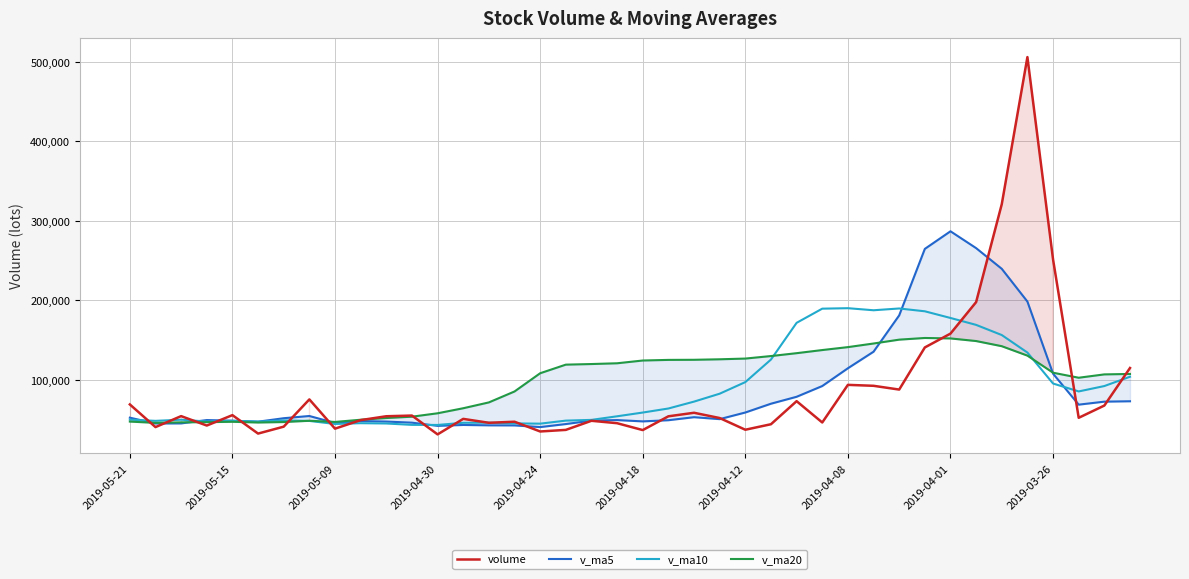

How many lines are shown in the chart?

4